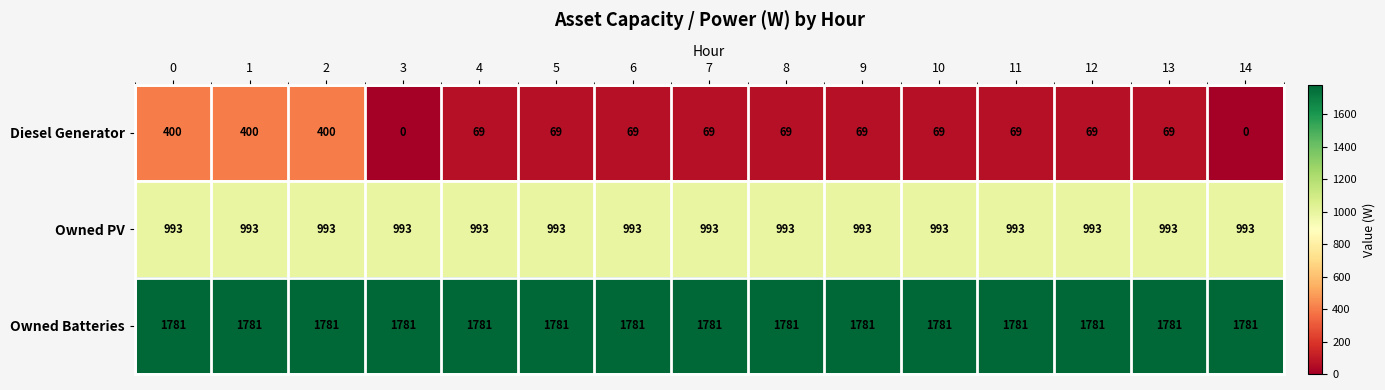

What is the sum of the Owned PV values at 11 and 8?

1986